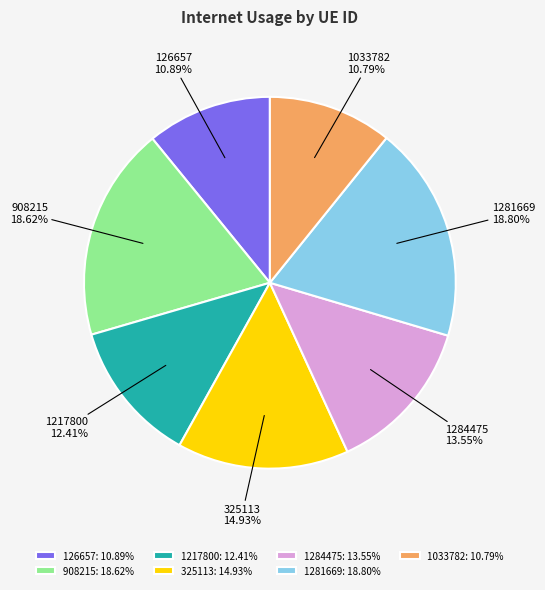

Between 1217800 and 1281669, which is larger?

1281669